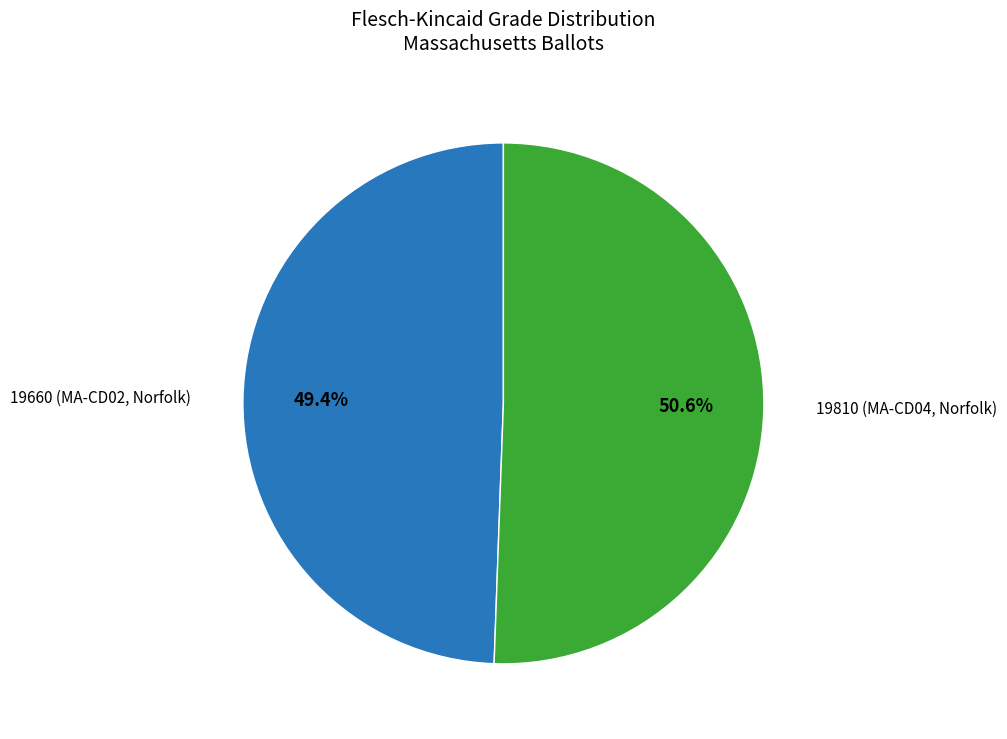

To the nearest percent, what is the difference between the largest and smallest slice percentages?

1%